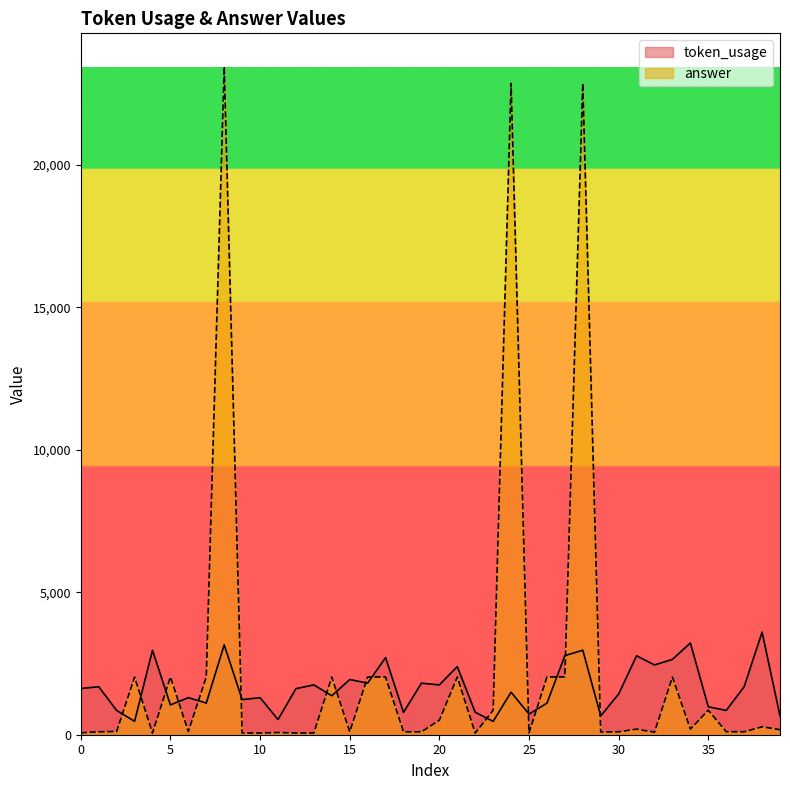

What are all the series names shown in the legend?

token_usage, answer